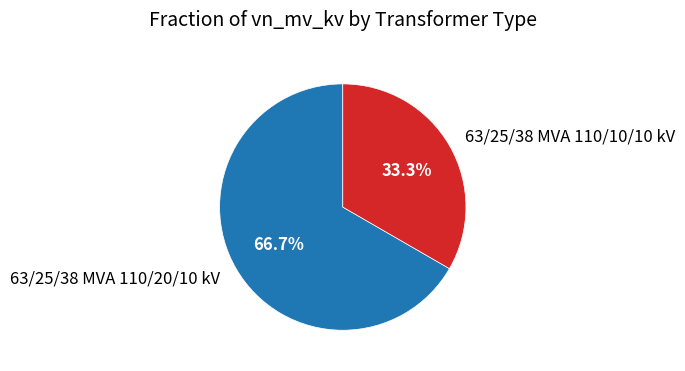

Approximately how many times larger is the value at 63/25/38 MVA 110/20/10 kV compared to 63/25/38 MVA 110/10/10 kV?

2.0